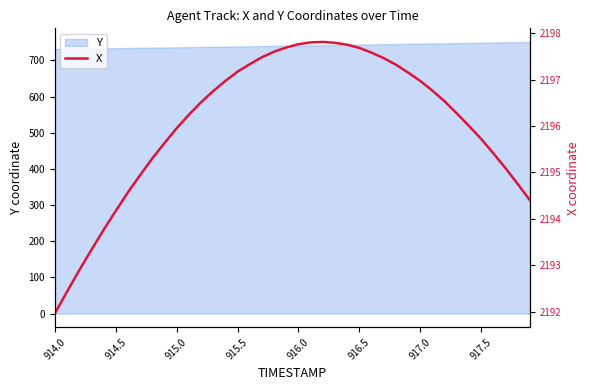

True or false: Y has a value of 518.7 at 917.5.

False